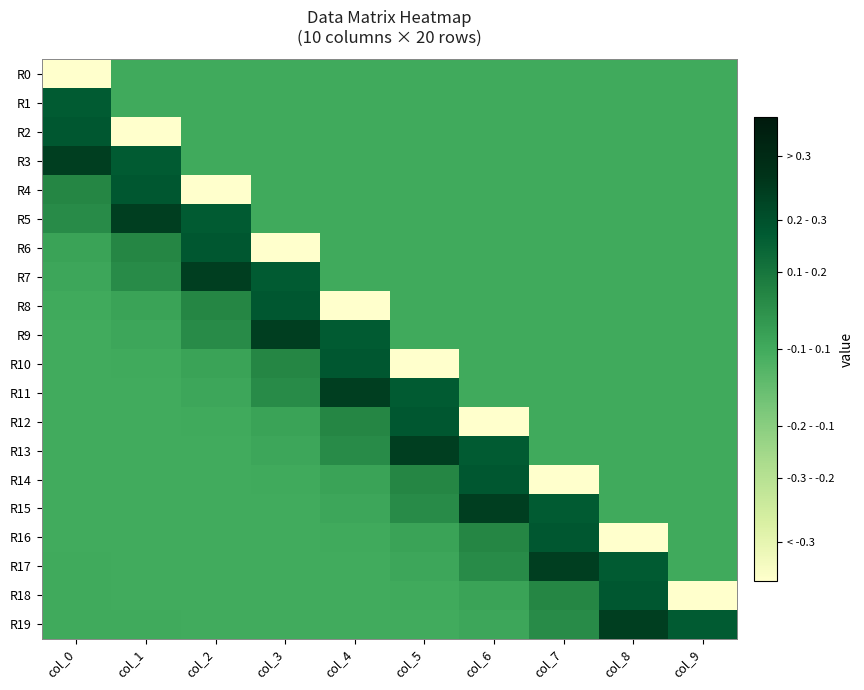

At which category is the sum across all series the highest?

col_6